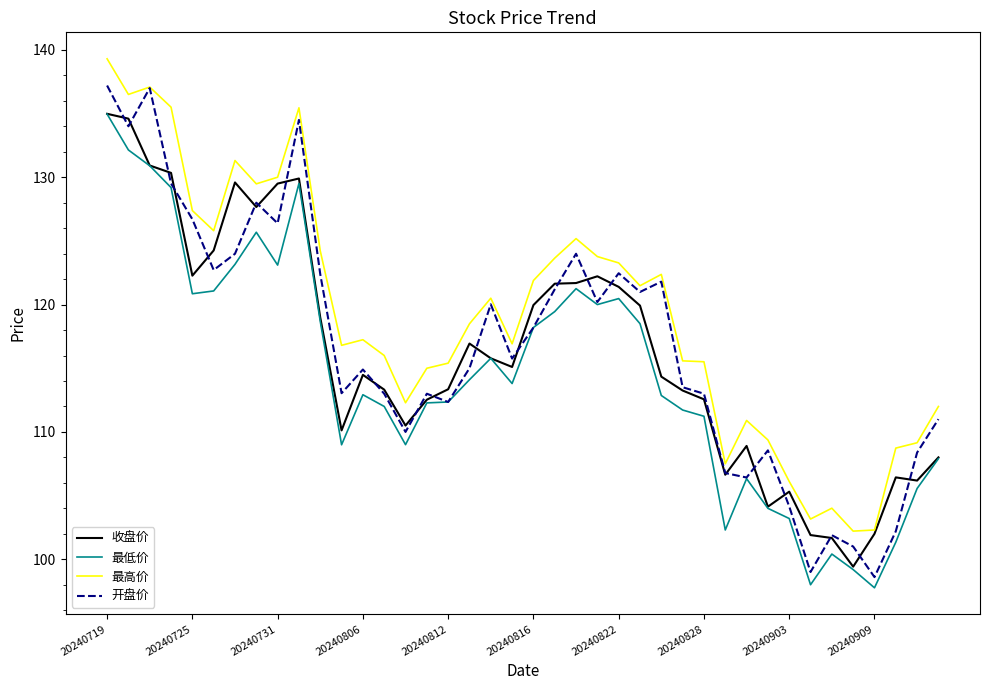

What is the minimum value for 最低价?

97.8